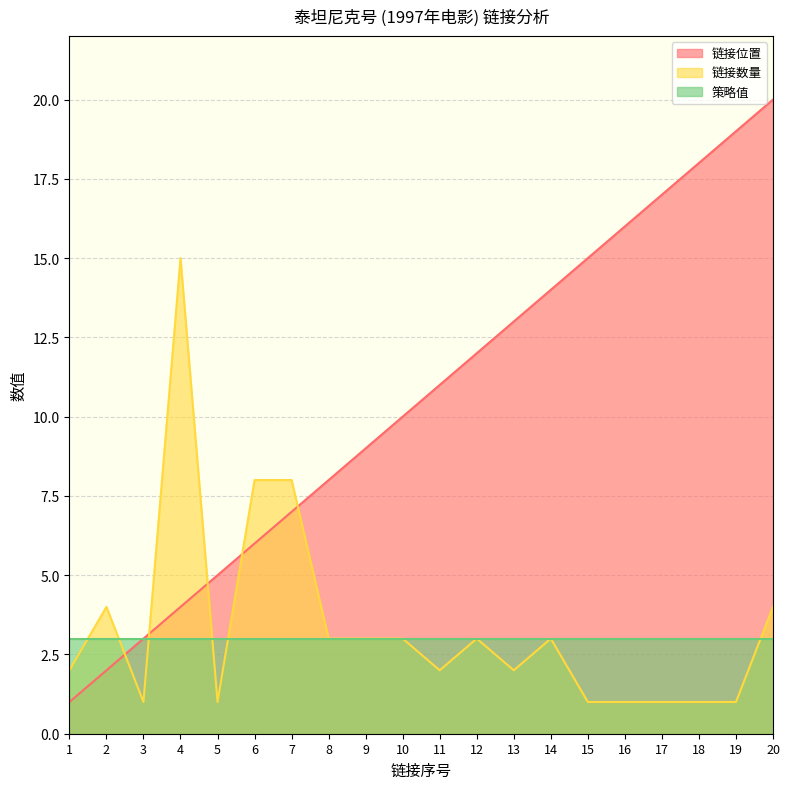

Where do 链接位置 and 链接数量 first cross each other?

2 and 3